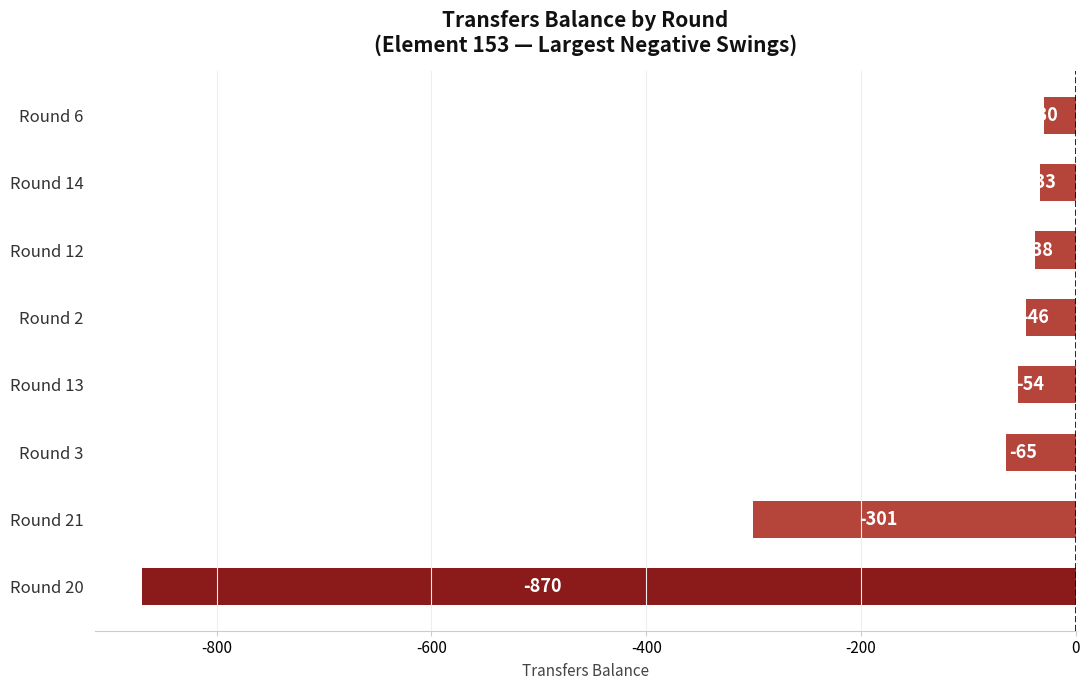

Rank the categories by value from lowest to highest.

Round 20, Round 21, Round 3, Round 13, Round 2, Round 12, Round 14, Round 6